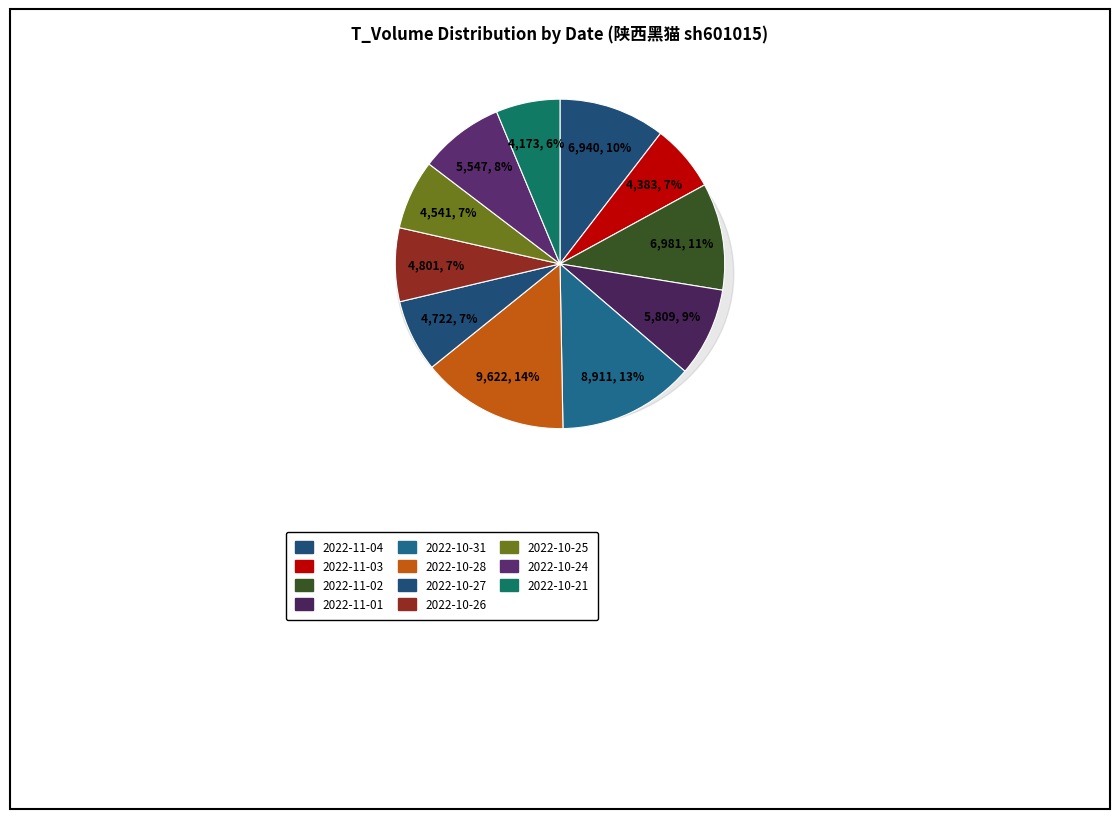

The 2022-11-03 slice represents 7% of the pie. True or false?

True